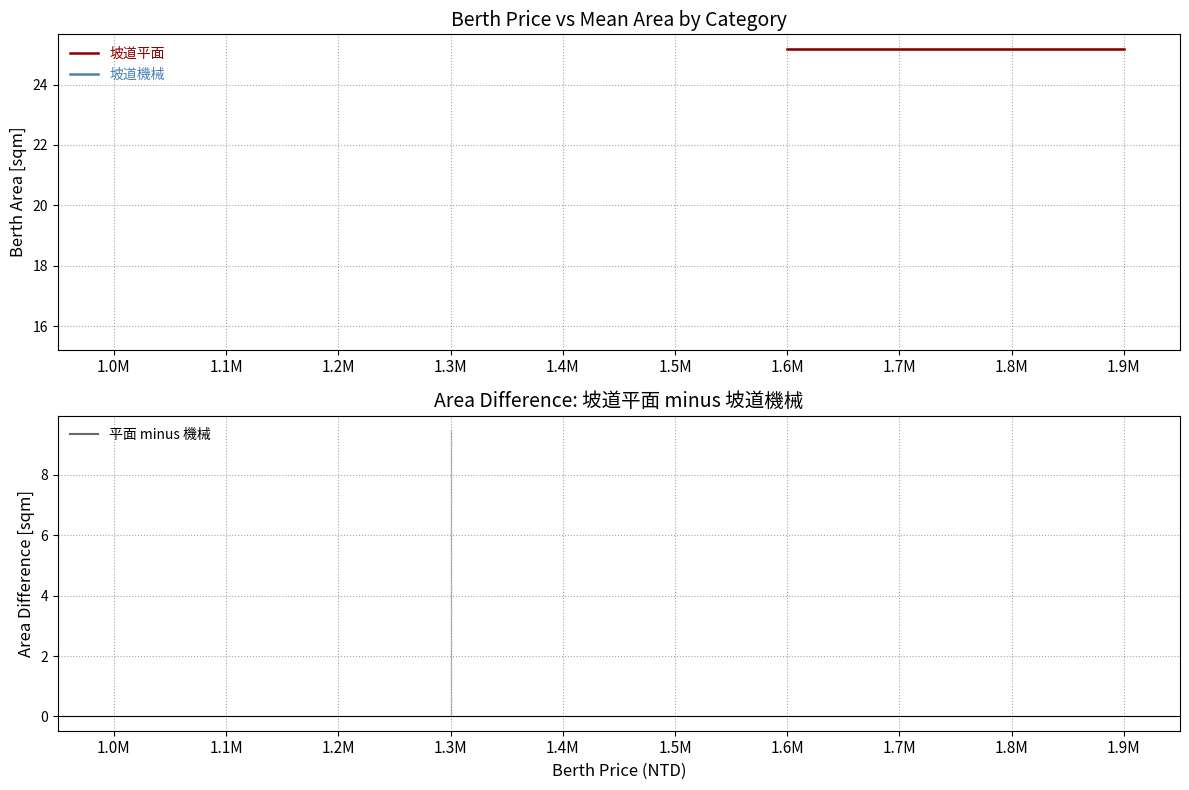

True or false: 坡道機械 and 坡道平面 cross at least once.

False